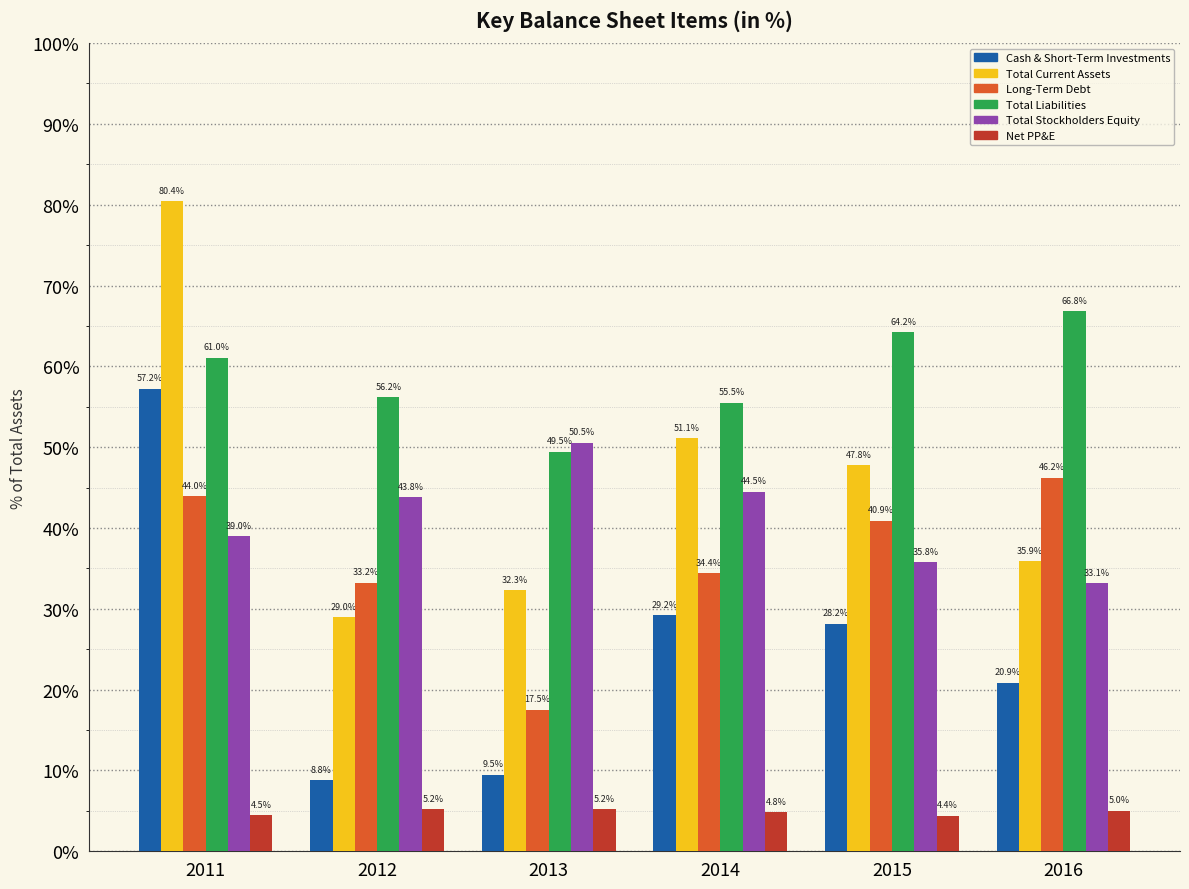

Which series changed the most between 2015 and 2016?

Total Current Assets